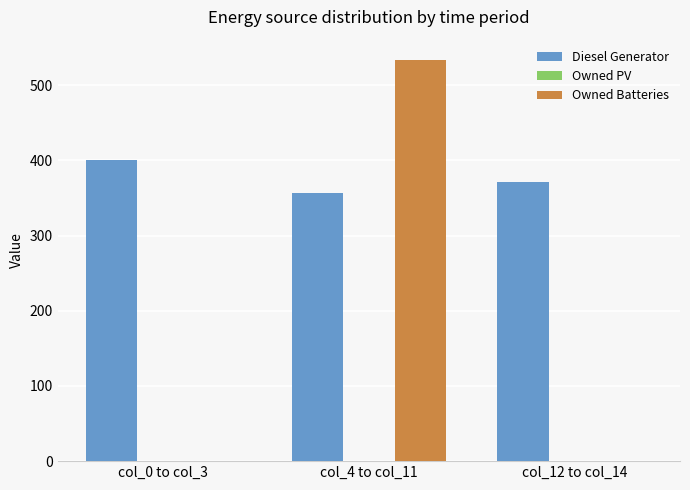

At which category is the sum across all series the highest?

col_4 to col_11